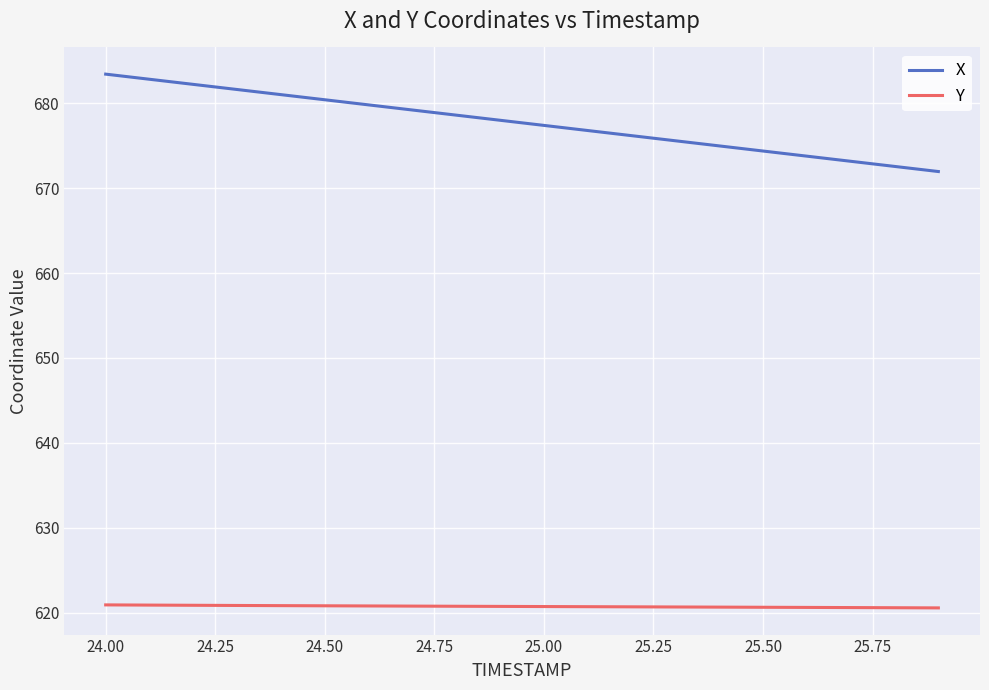

What is the average value of the X series?

677.7